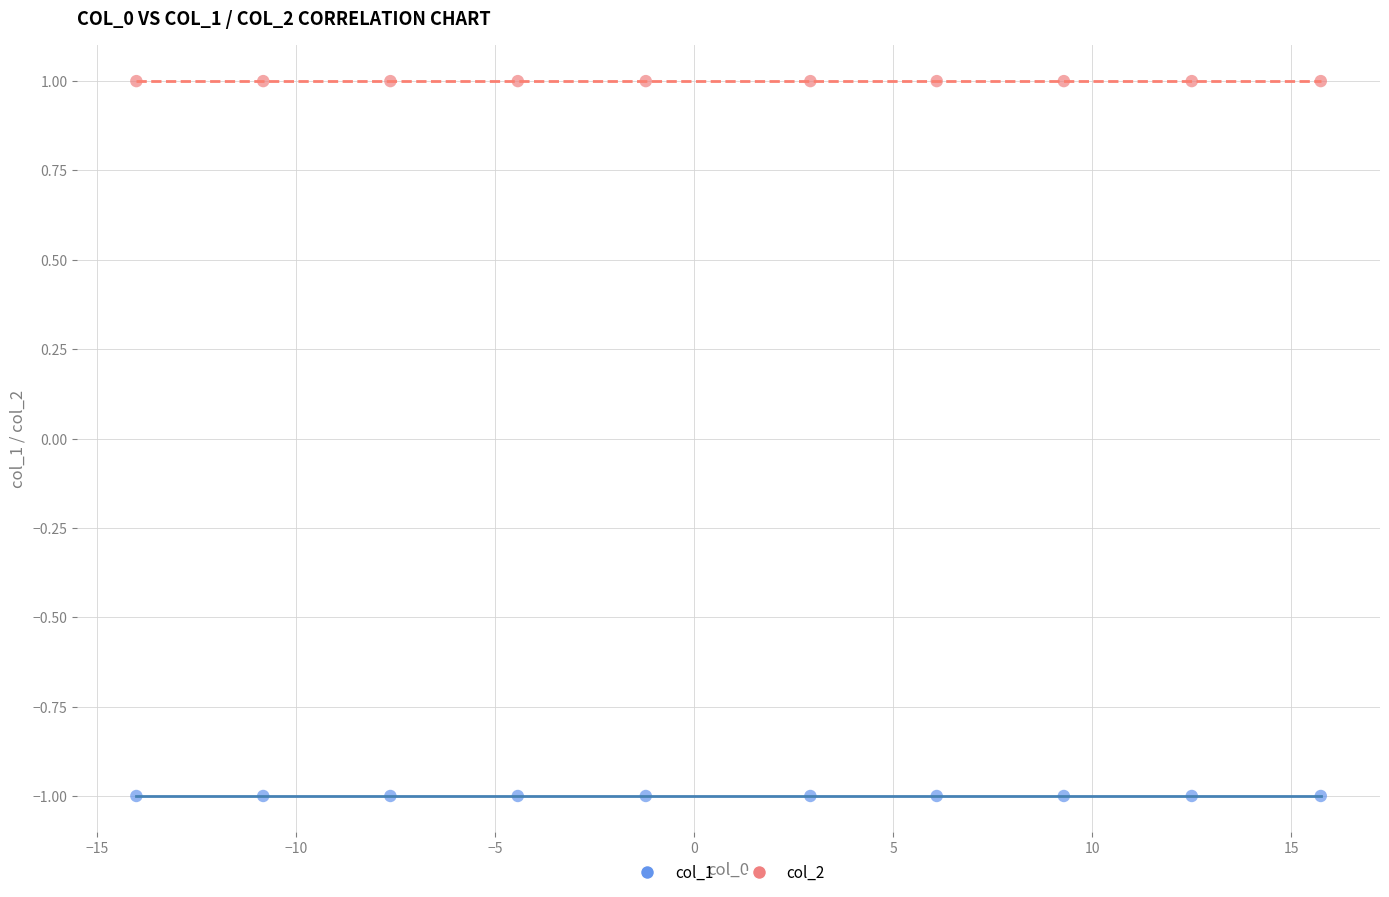

Which series reaches the maximum Y coordinate?

col_2